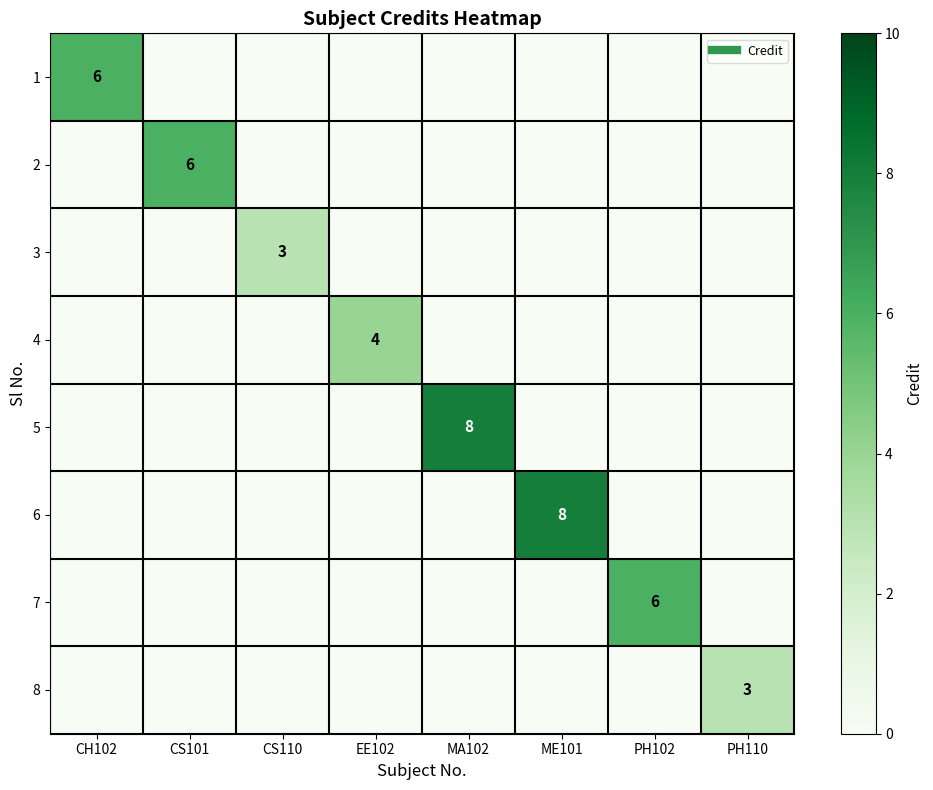

Which has a higher value, CS101 or PH102?

CS101